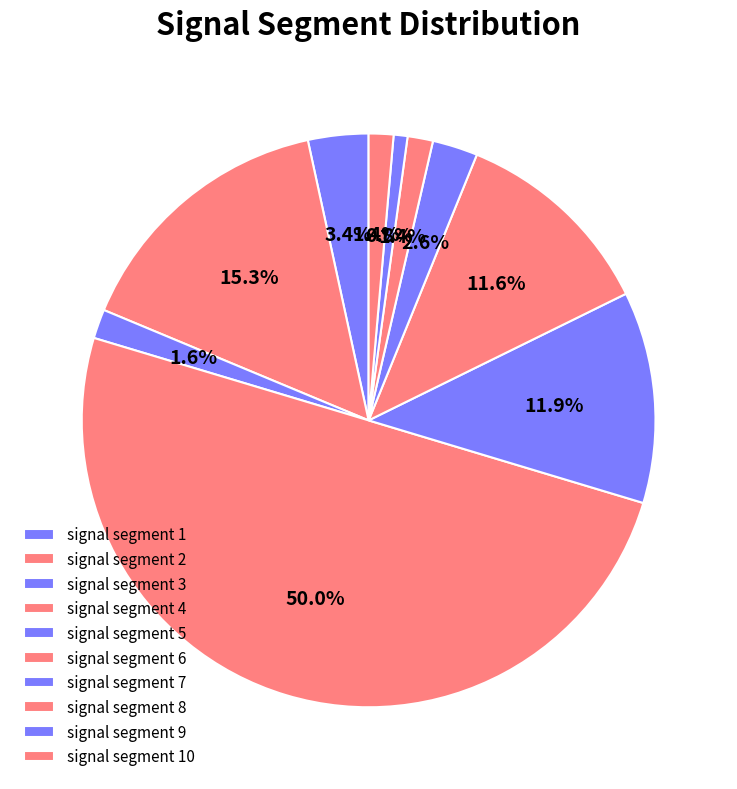

Combined, do signal segment 2 and signal segment 7 account for over 50%?

No